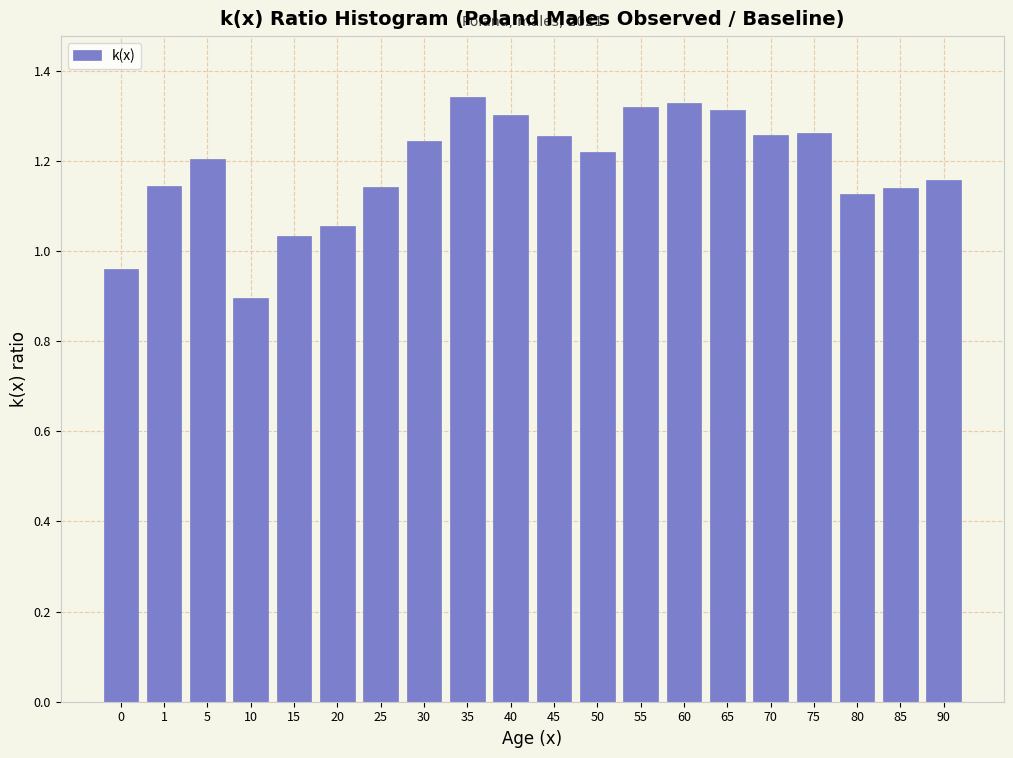

Between 5 and 0, which is larger?

5